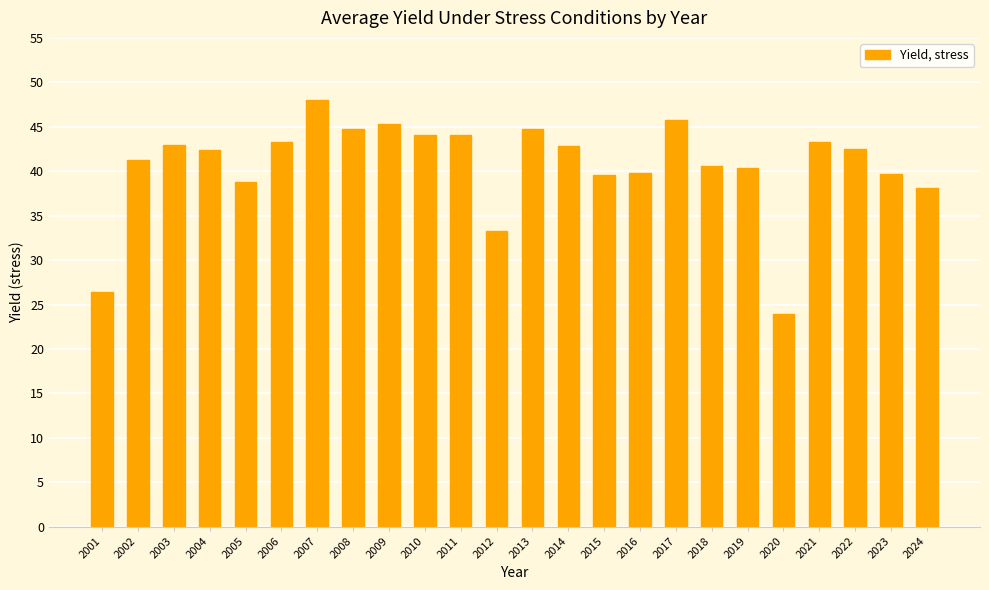

Approximately how many times larger is the value at 2003 compared to 2017?

0.9